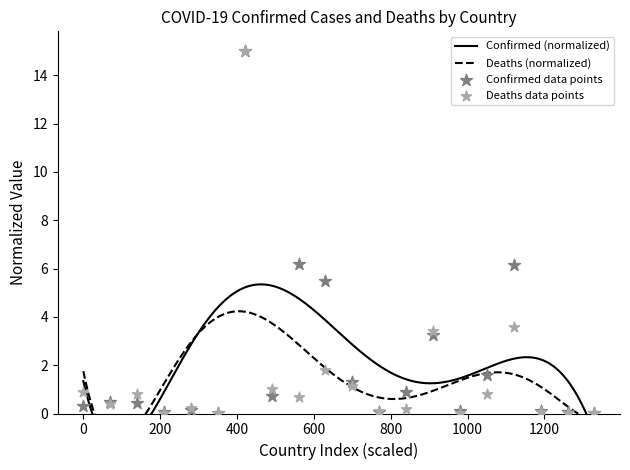

At how many categories does at least one series exceed 14?

1